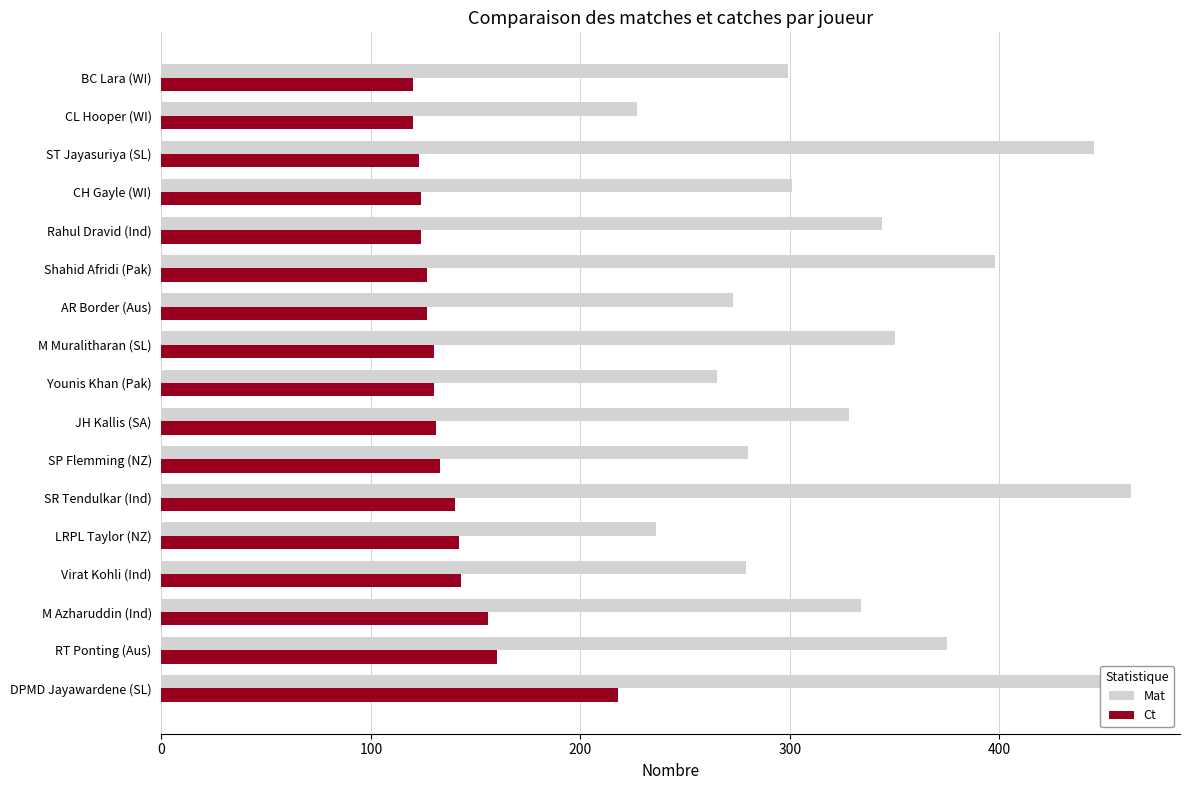

Rank the series at M Azharuddin (Ind) from lowest to highest value.

Ct, Mat